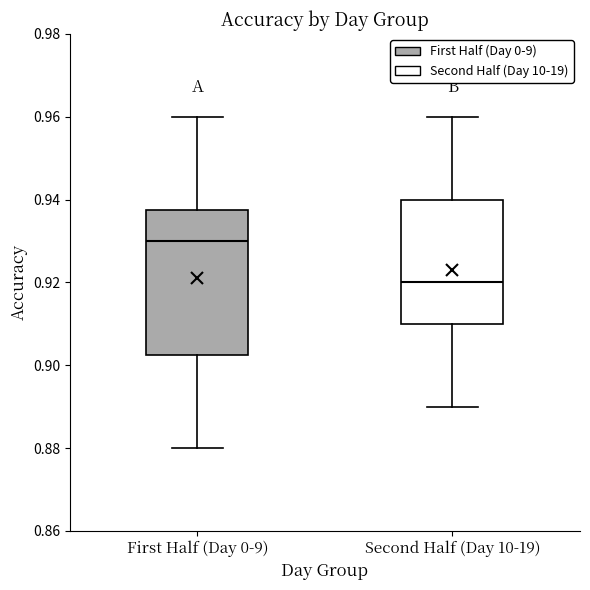

Reading left to right, read every box against the y-axis: the position of its median line, the range the box covers, and the ends of its whiskers. The values are not printed on the chart, so give them approximately, as read against the axis.

First Half (Day 0-9): median 0.930, box 0.902 to 0.938, whiskers 0.880 to 0.960
Second Half (Day 10-19): median 0.920, box 0.910 to 0.940, whiskers 0.890 to 0.960